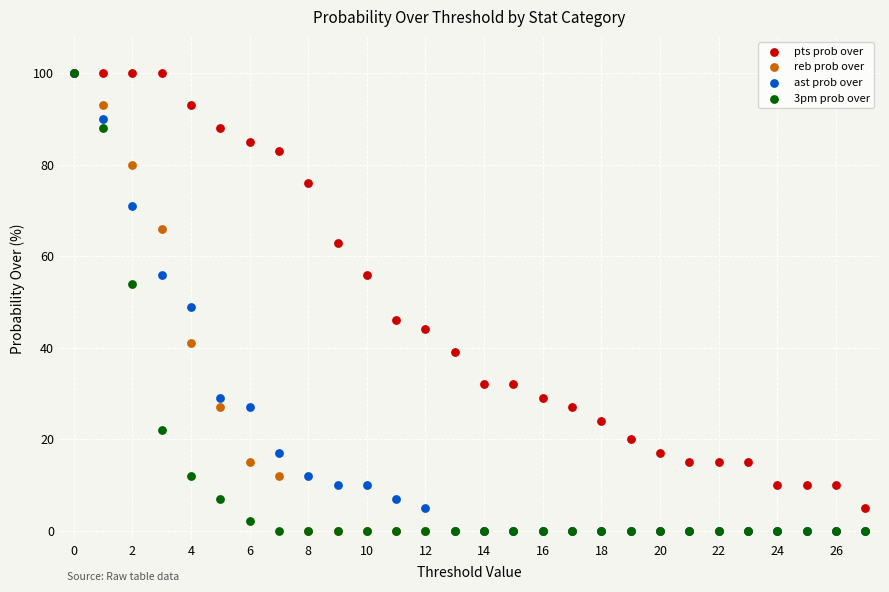

What are all the series names shown in the legend?

pts prob over, reb prob over, ast prob over, 3pm prob over